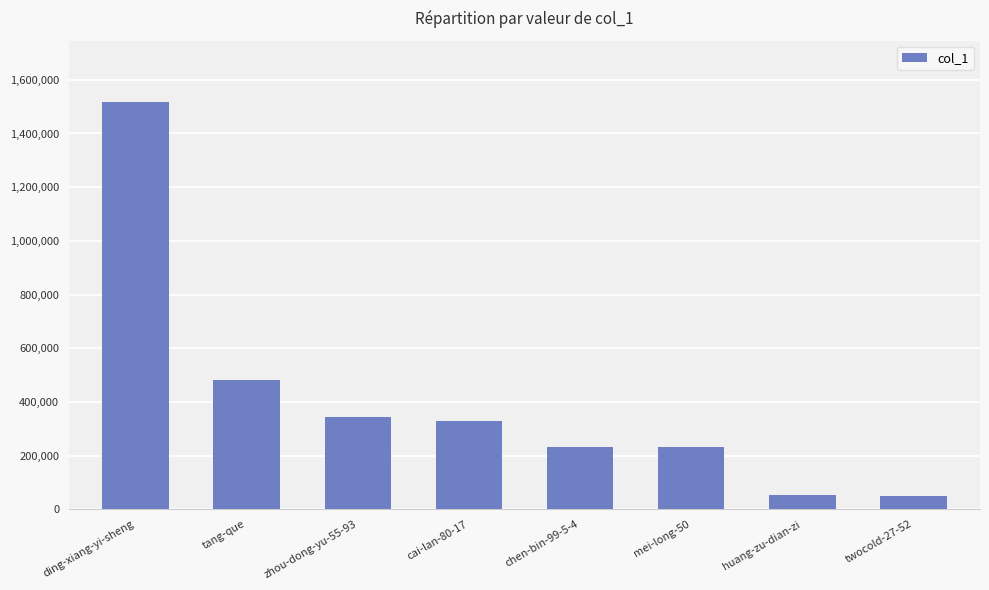

Read the value at ding-xiang-yi-sheng.

1517790